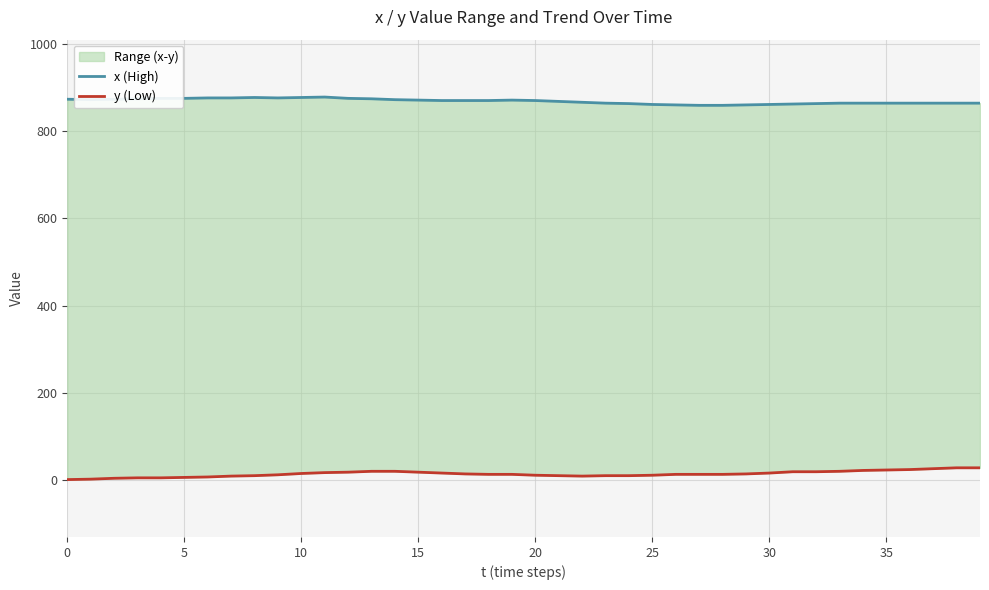

Is the value of x (High) at 12 greater than the value of y (Low) at 20?

Yes